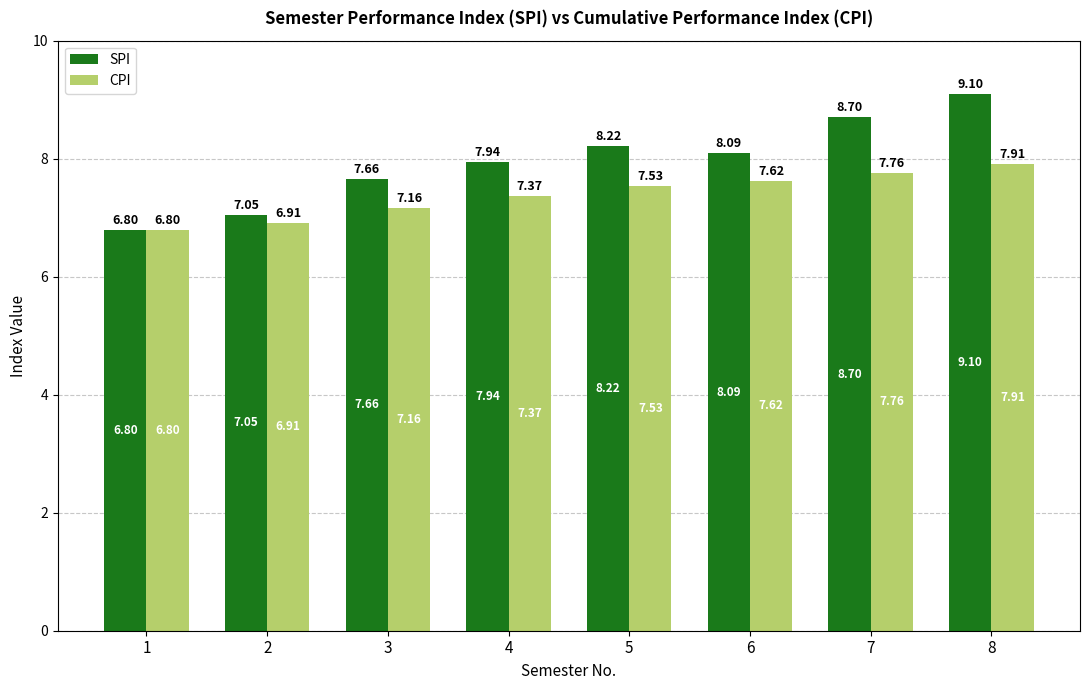

How many data points in SPI are above 8?

4